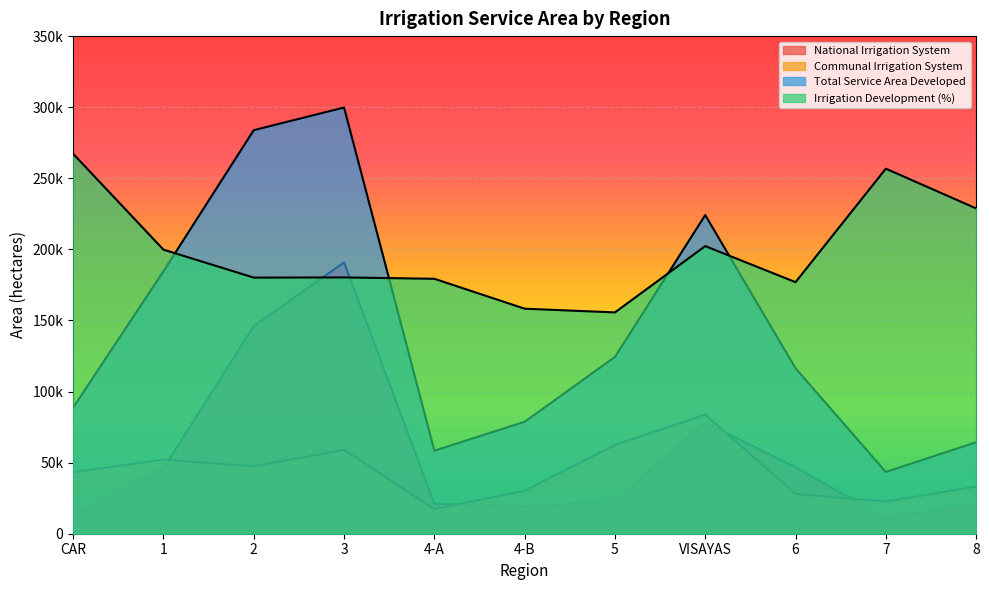

What is the greatest value displayed?

299780.7